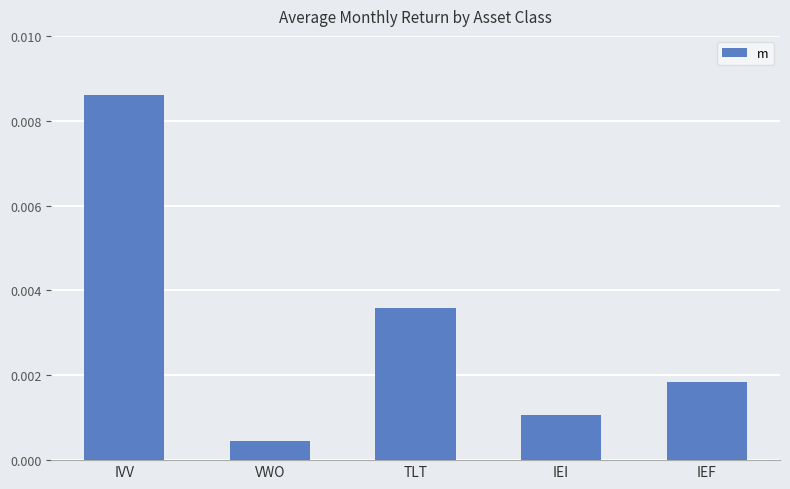

Which label corresponds to the largest value in the chart?

IVV